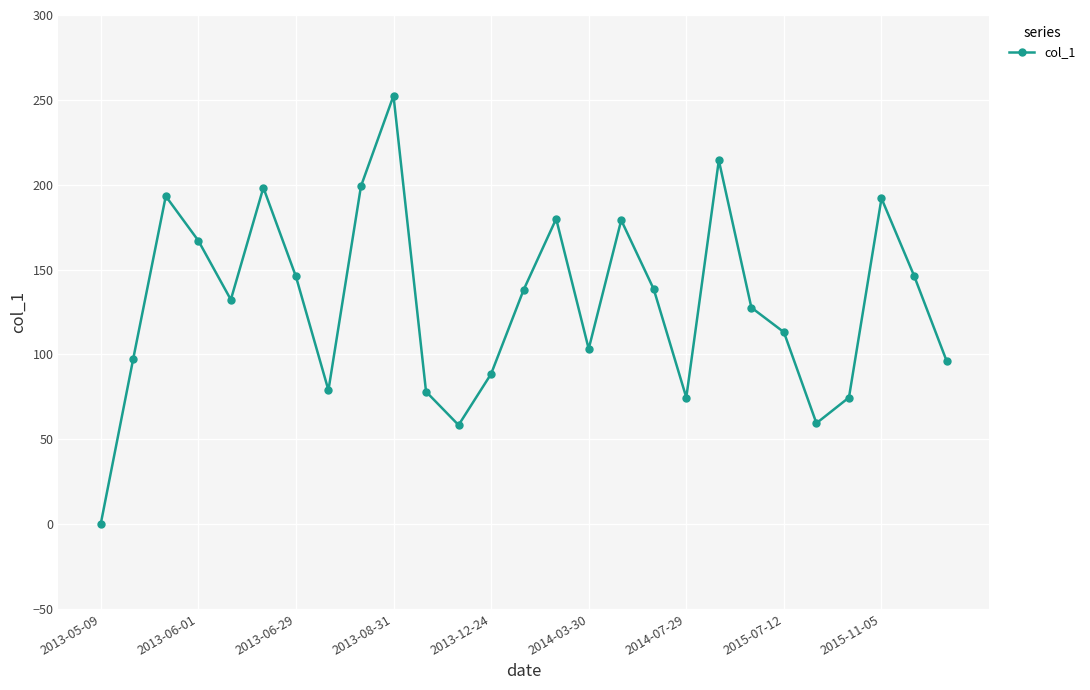

What is the sum of all values?

3526.6